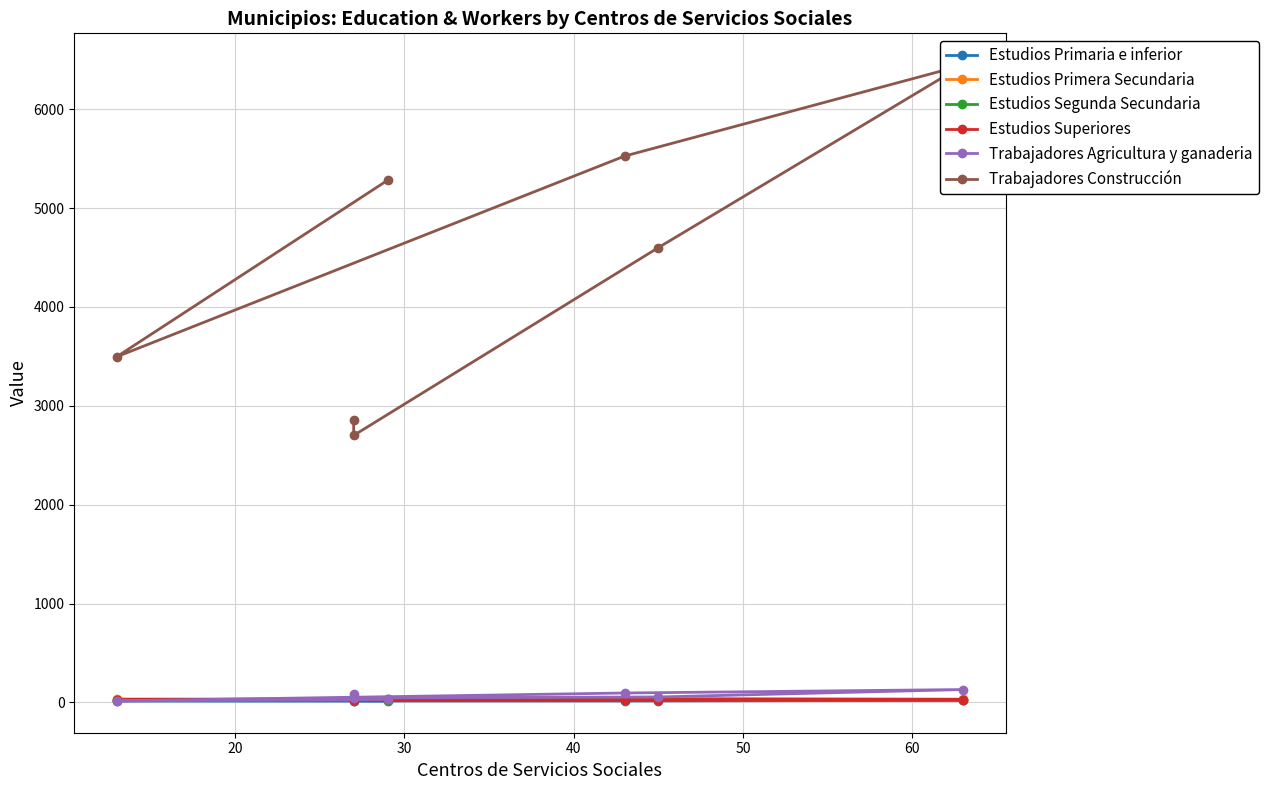

Is the value of Trabajadores Construcción at 10 greater than the value of Estudios Primera Secundaria at 50?

Yes